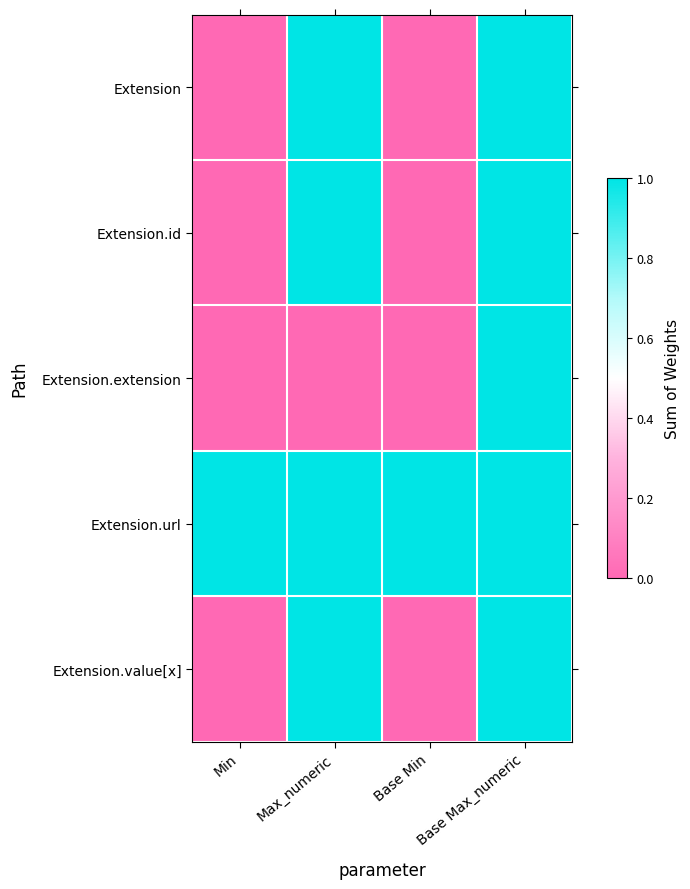

Reading left to right, what are all the values shown in this chart?

Extension: Min=0	Max_numeric=1	Base Min=0	Base Max_numeric=1
Extension.id: Min=0	Max_numeric=1	Base Min=0	Base Max_numeric=1
Extension.extension: Min=0	Max_numeric=0	Base Min=0	Base Max_numeric=1
Extension.url: Min=1	Max_numeric=1	Base Min=1	Base Max_numeric=1
Extension.value[x]: Min=0	Max_numeric=1	Base Min=0	Base Max_numeric=1